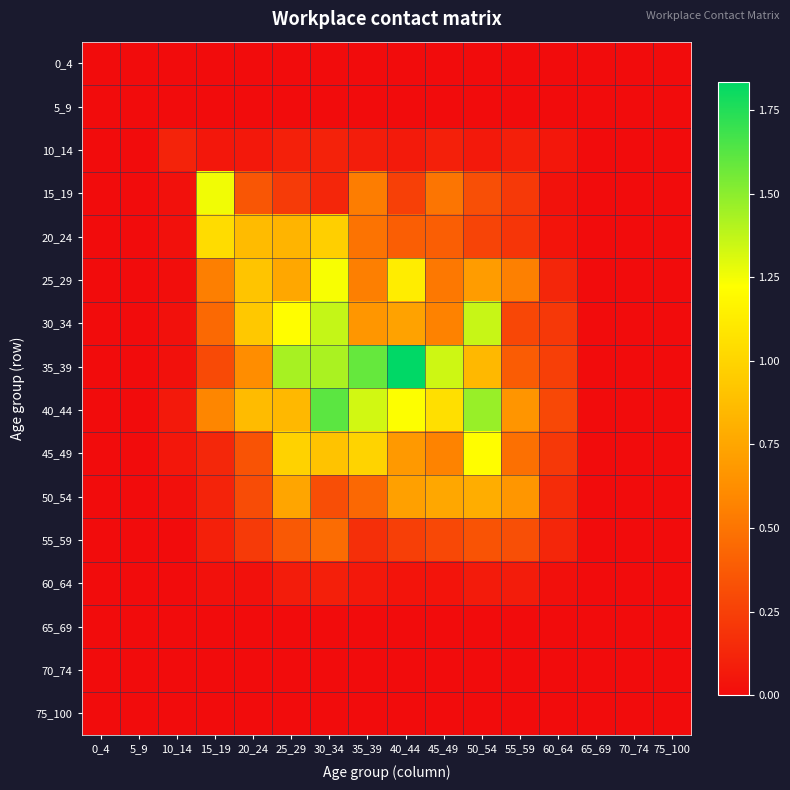

Between 10_14 and 35_39, which series saw the biggest shift?

35_39